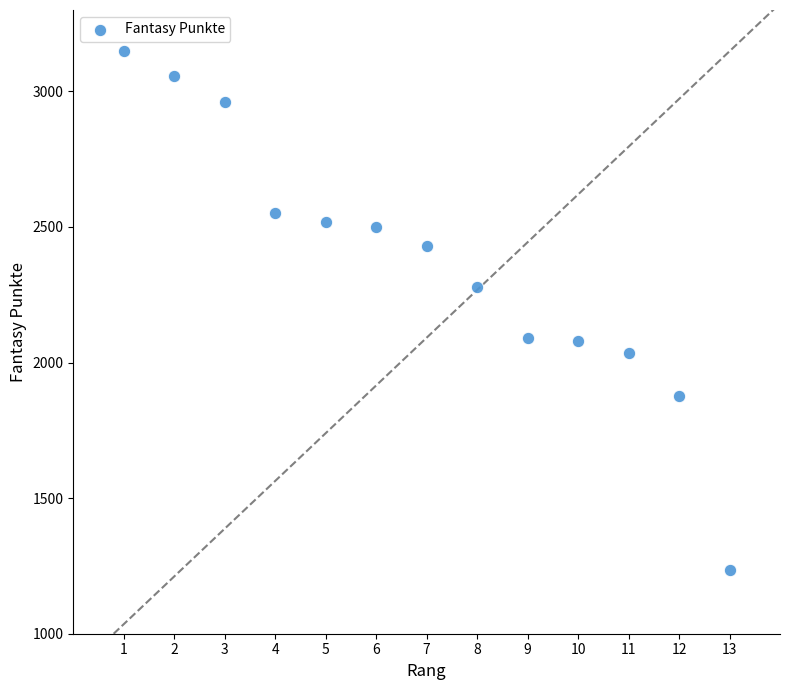

What is the range of X values (max minus min)?

12